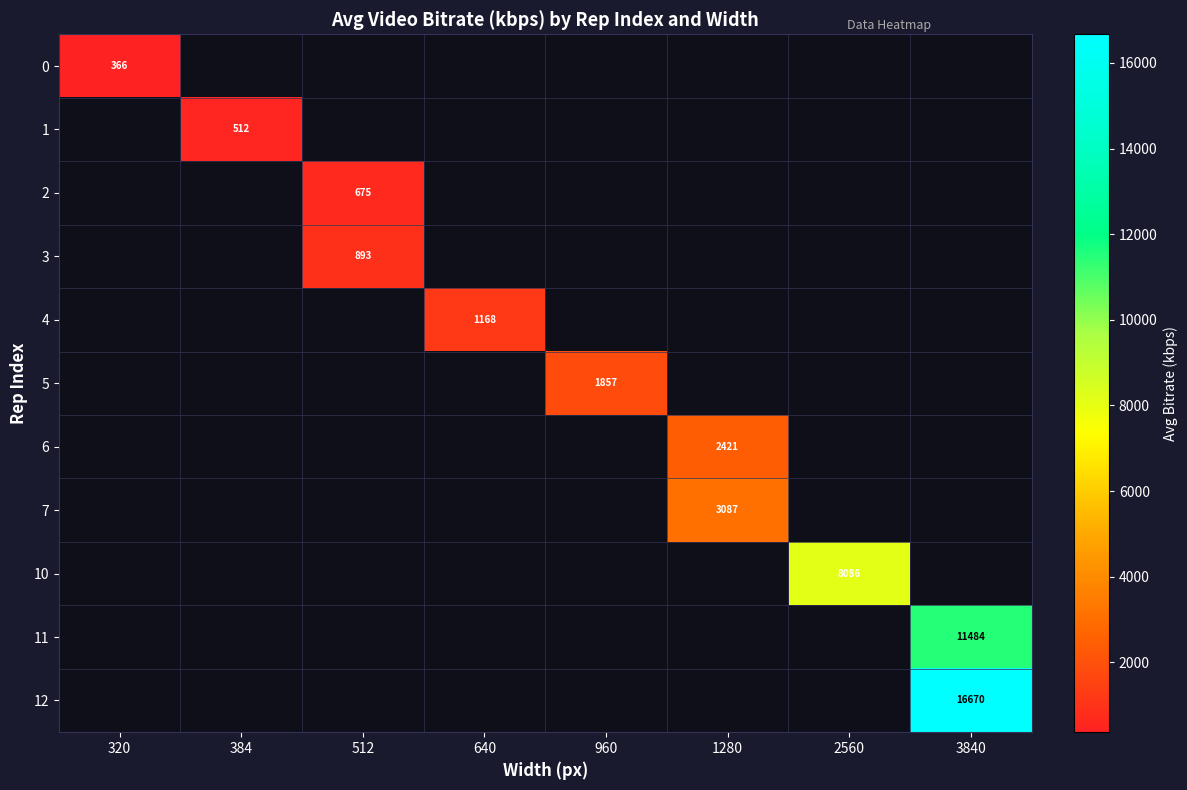

Is the value of 1 at 640 greater than the value of 6 at 1280?

No